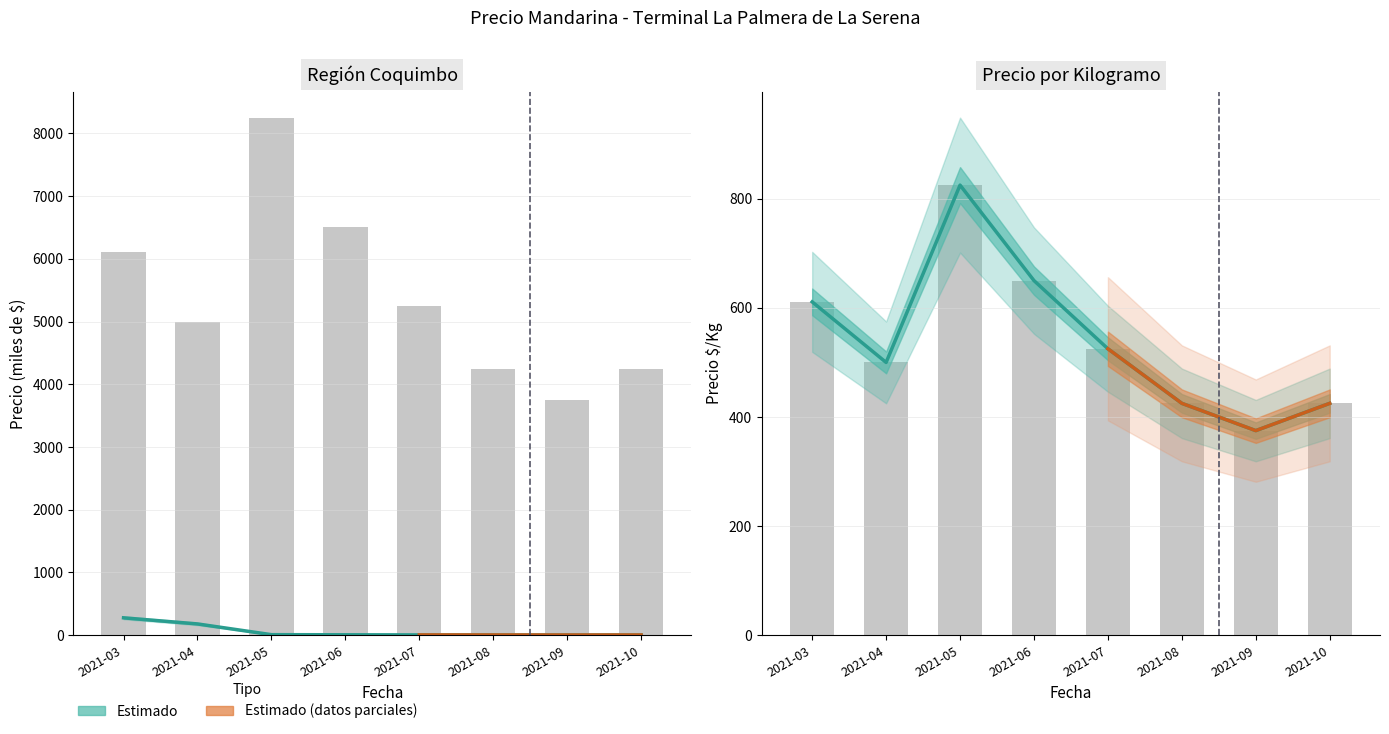

Rank the categories by Precio $/Kg value from highest to lowest.

2021-05, 2021-06, 2021-03, 2021-07, 2021-04, 2021-08, 2021-10, 2021-09